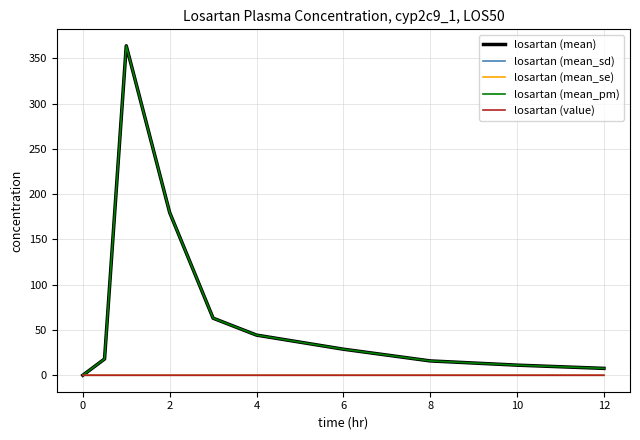

Reading left to right, what are all the values shown in this chart?

losartan (mean): 0.0	18.0	363.8	179.6	63.0	44.3	28.8	15.8	11.2	7.6
losartan (mean_sd): 0.0	0.0	0.0	0.0	0.0	0.0	0.0	0.0	0.0	0.0
losartan (mean_se): 0.0	0.0	0.0	0.0	0.0	0.0	0.0	0.0	0.0	0.0
losartan (mean_pm): 0.0	18.0	363.8	179.6	63.0	44.3	28.8	15.8	11.2	7.6
losartan (value): 0.0	0.0	0.0	0.0	0.0	0.0	0.0	0.0	0.0	0.0